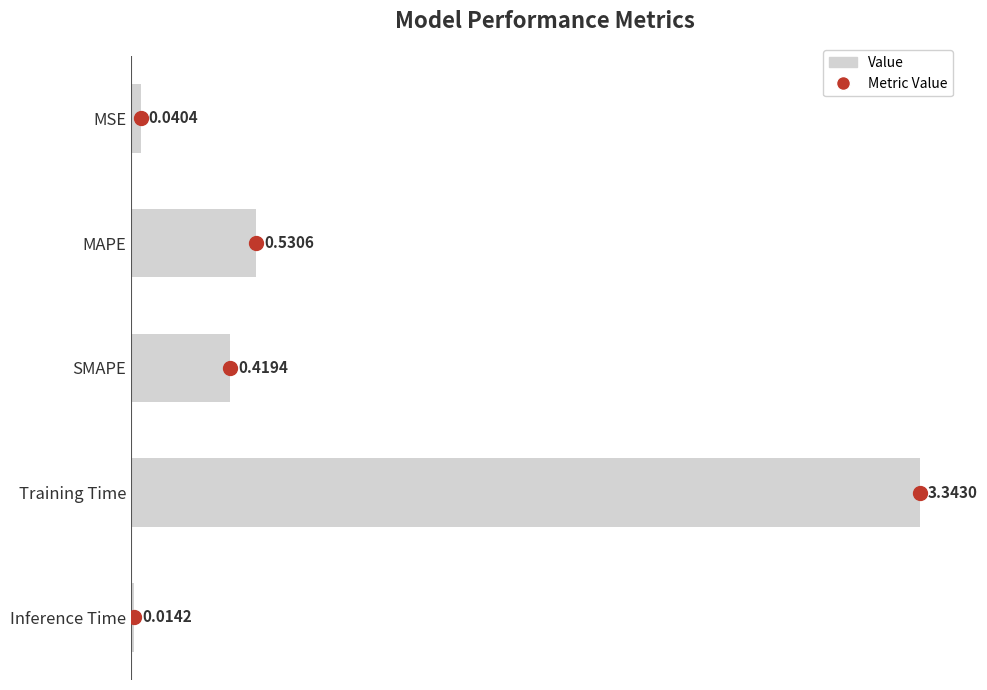

At which label is the value closest to 1?

MAPE